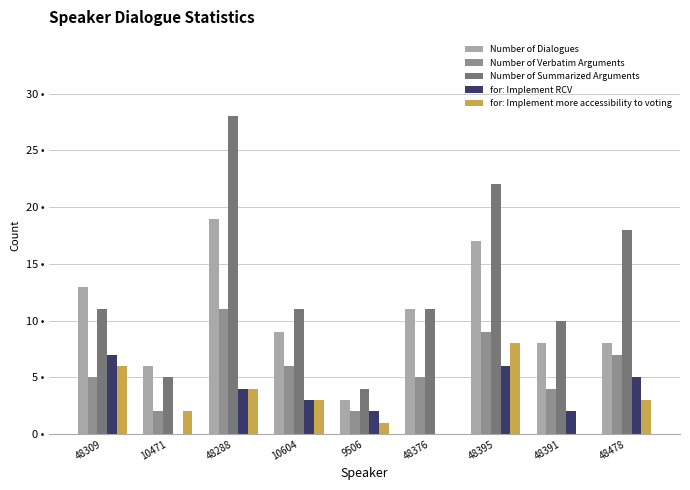

What is the difference between the maximum and minimum values in the Number of Verbatim Arguments series?

9